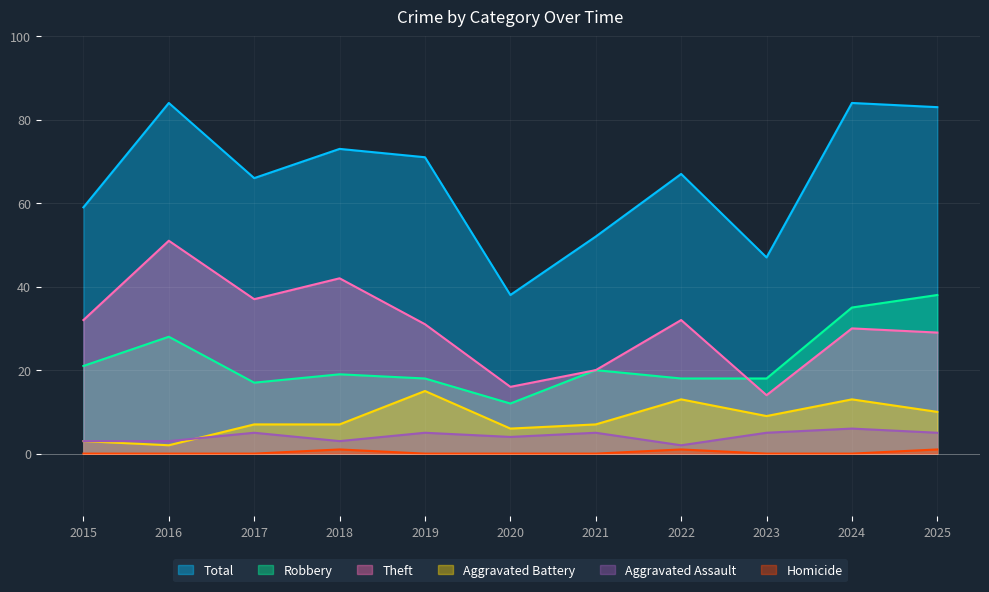

Is it true that Theft equals 24 at 2017?

False